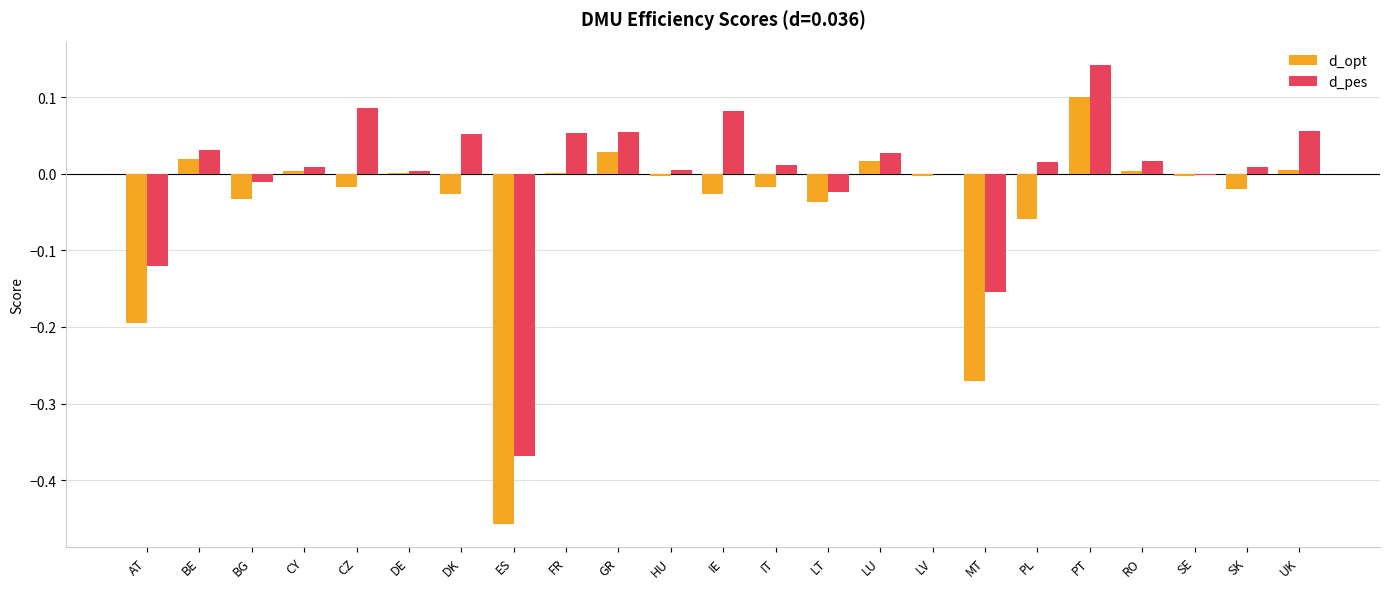

Between CZ and MT, which series saw the biggest shift?

d_opt